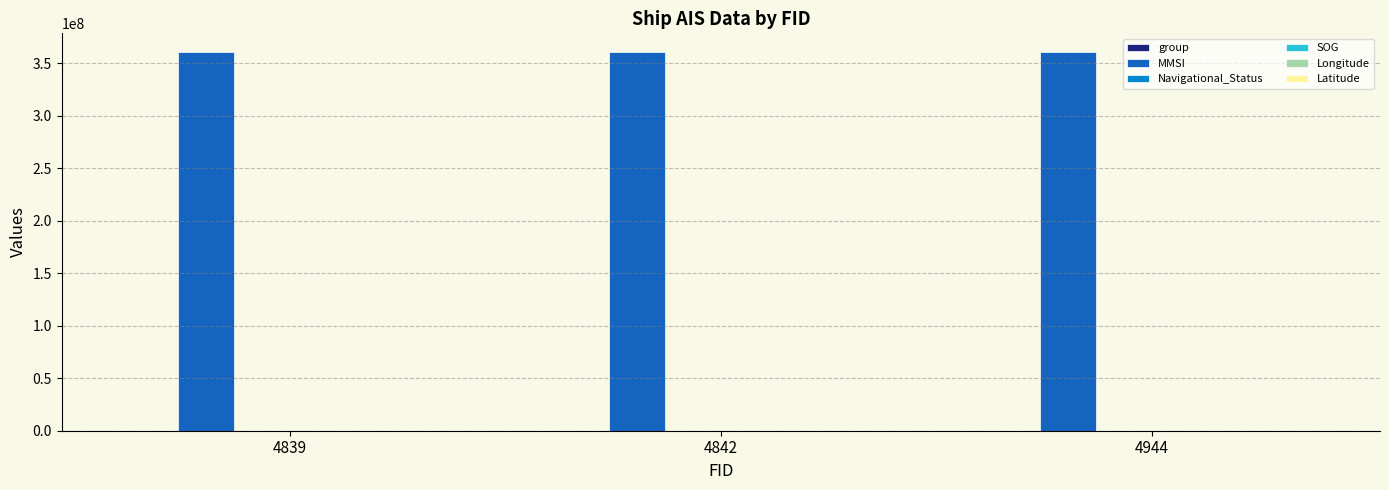

Which series has the largest total across all categories?

MMSI